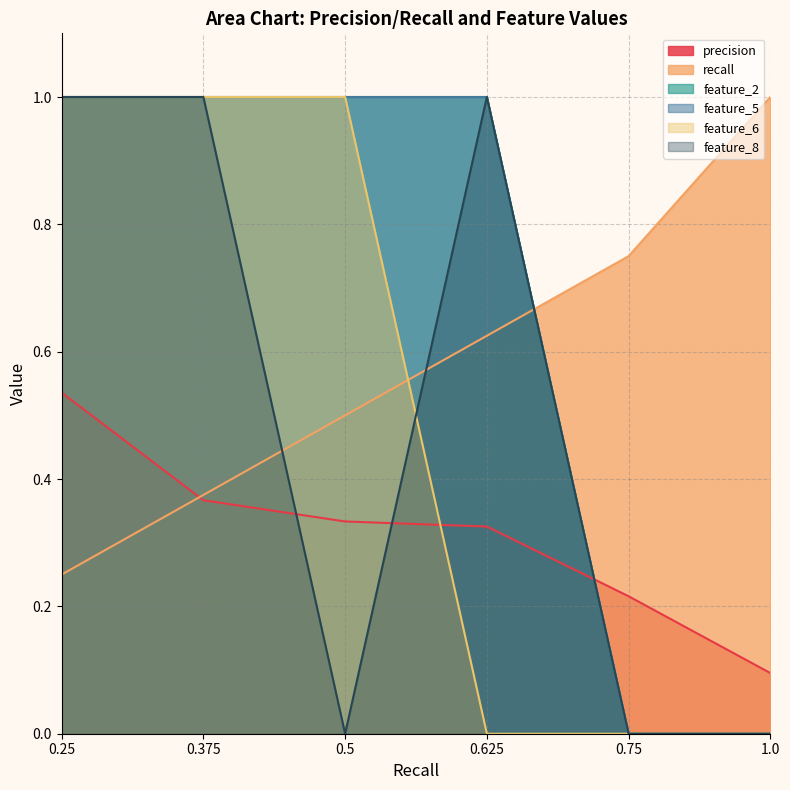

The feature_2 series shows 0.0 at 1.0. True or false?

True